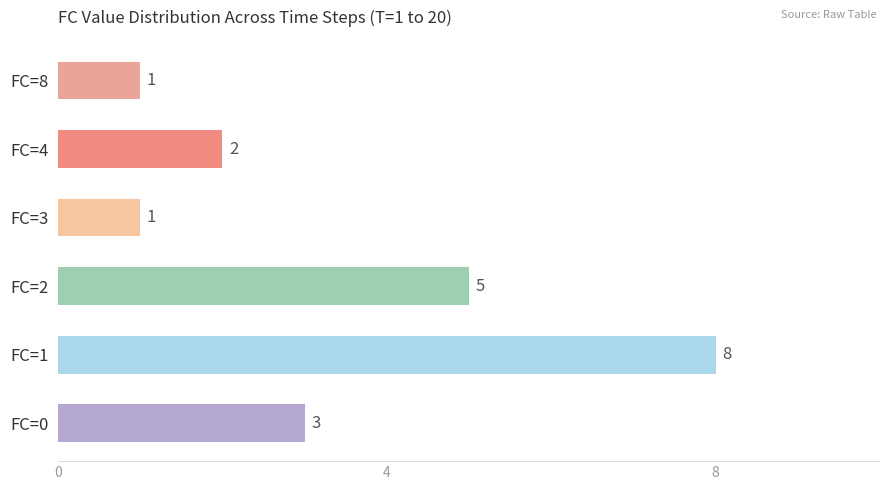

Reading bottom to top, list all the values displayed in this chart.

FC=0=3	FC=1=8	FC=2=5	FC=3=1	FC=4=2	FC=8=1